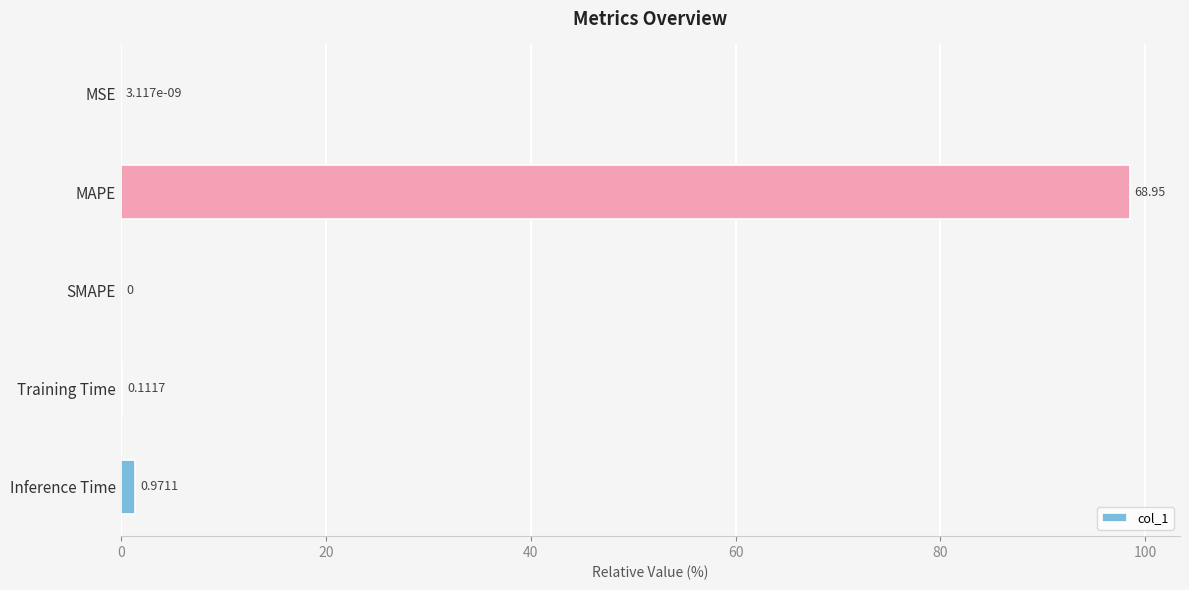

What is the sum of all values?

100.0